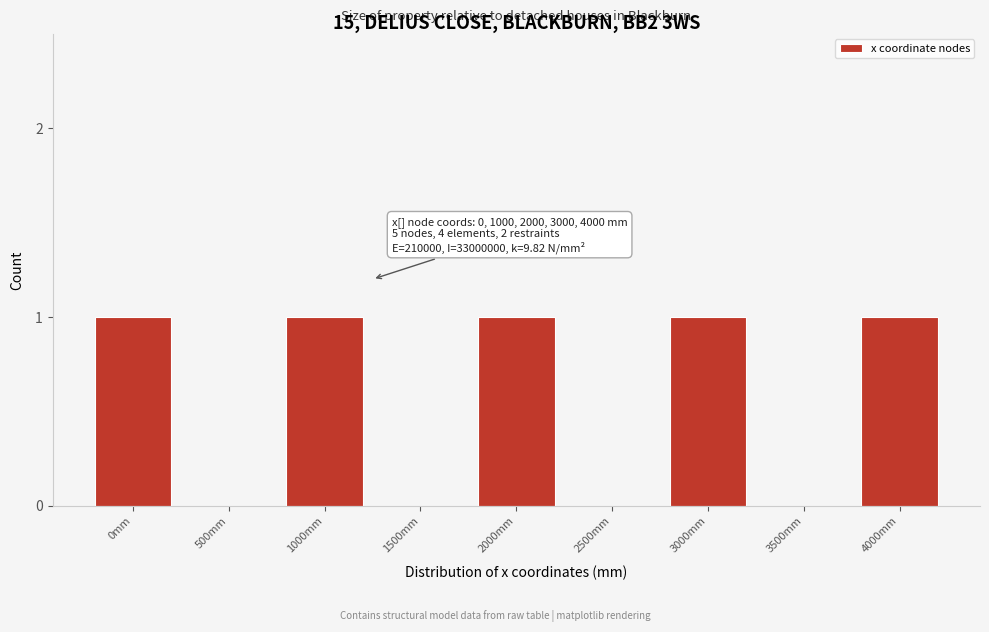

Reading left to right, list all the values displayed in this chart.

0mm=1	500mm=0	1000mm=1	1500mm=0	2000mm=1	2500mm=0	3000mm=1	3500mm=0	4000mm=1